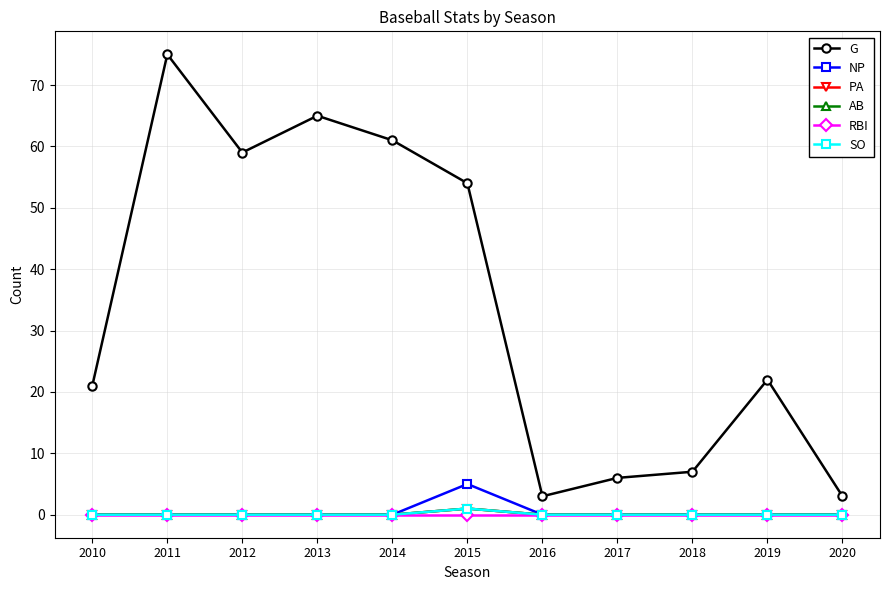

How many lines are shown in the chart?

6